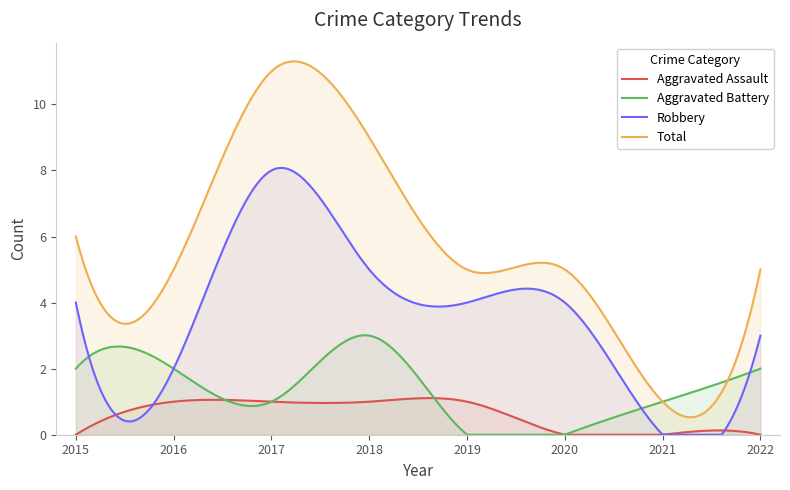

How many intersections are there between Aggravated Battery and Robbery?

4